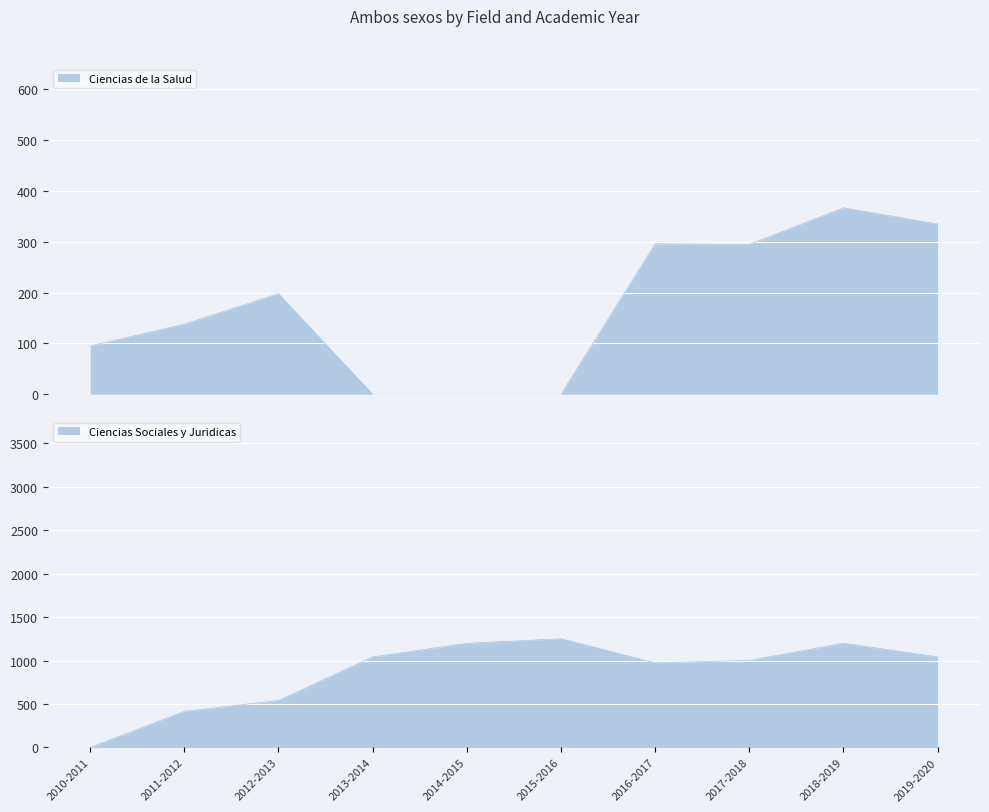

The value of Ciencias Sociales y Juridicas at 2018-2019 is 402. True or false?

False